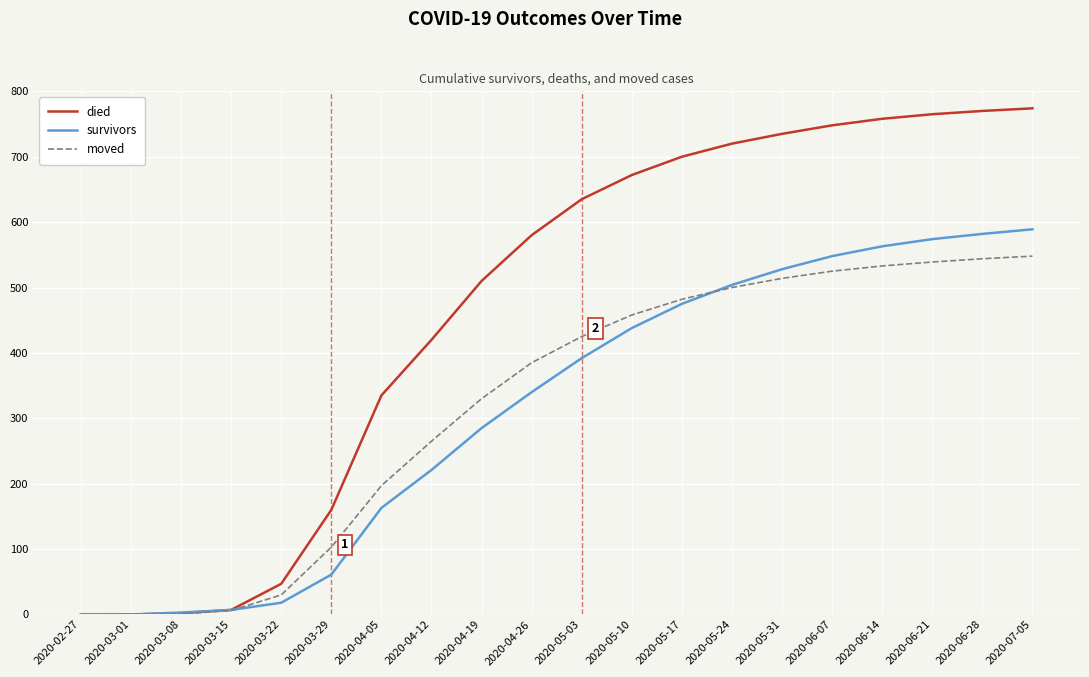

What is the sum of the died values at 2020-06-28 and 2020-02-27?

770